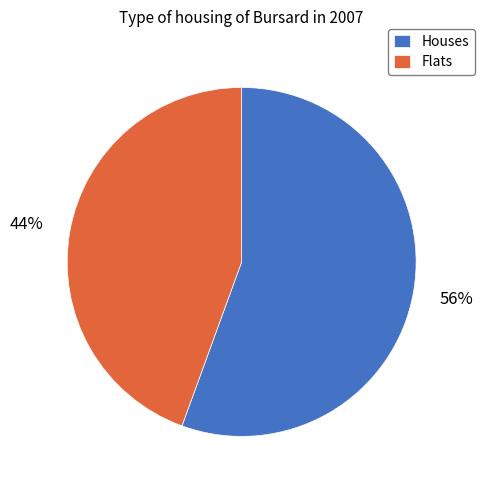

True or false: Houses accounts for 56% of the total.

True